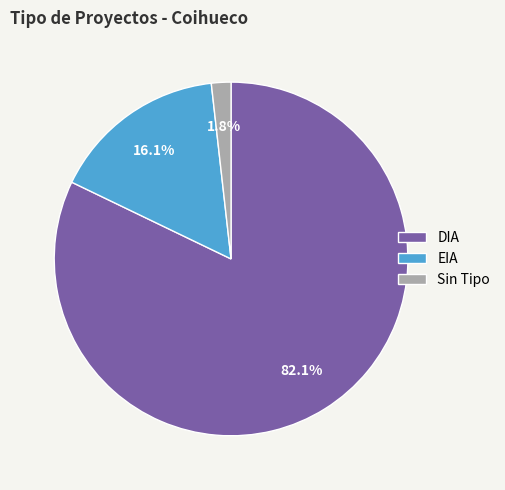

How many segments does this pie chart have?

3